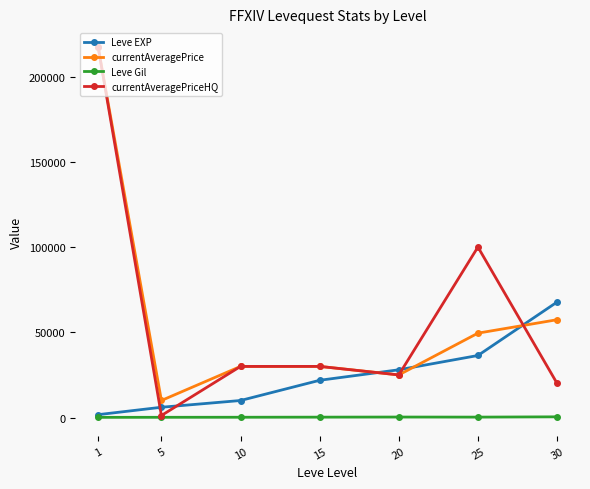

Between 20 and 30, which series saw the biggest shift?

Leve EXP